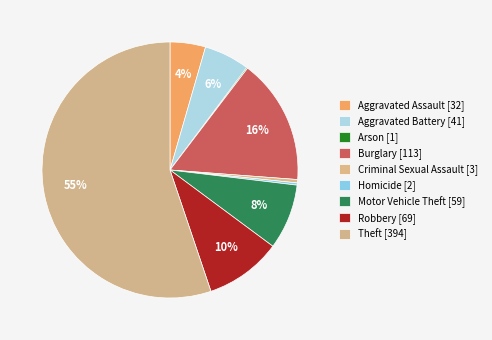

To the nearest percent, what is the average slice percentage?

11%